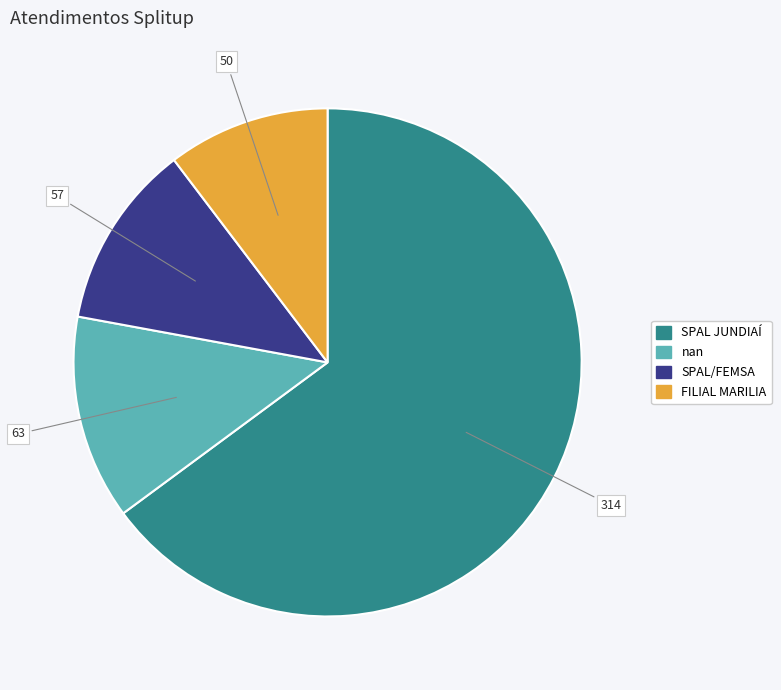

How many segments does this pie chart have?

4